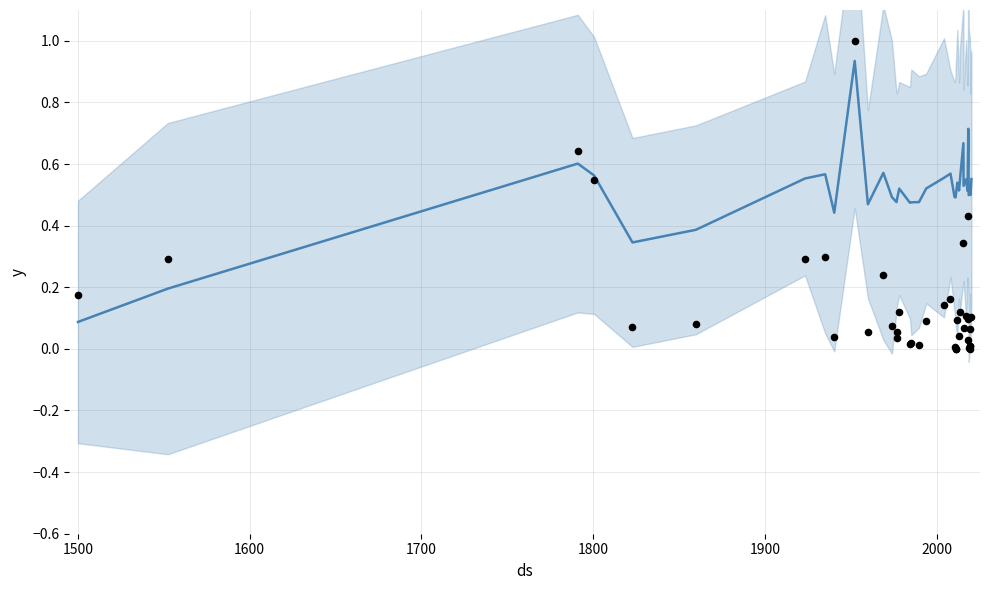

Which series contains the highest Y value?

actual